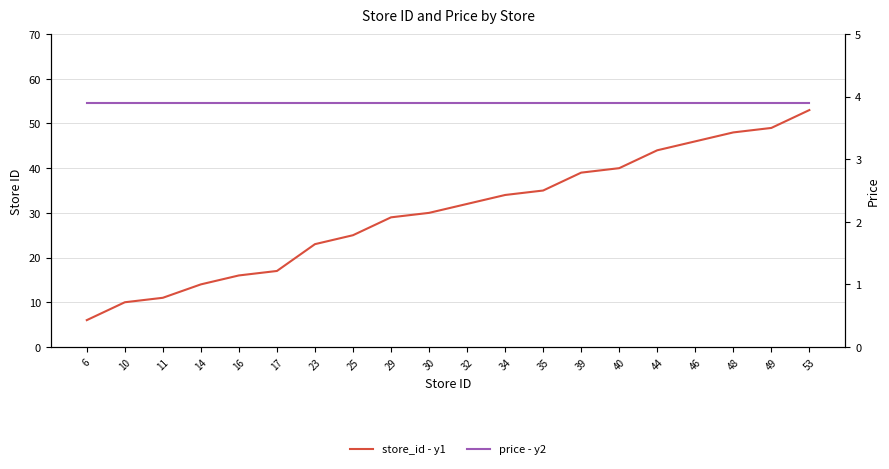

What is the value of the store_id - y1 point at the 17th from the left?

46.0